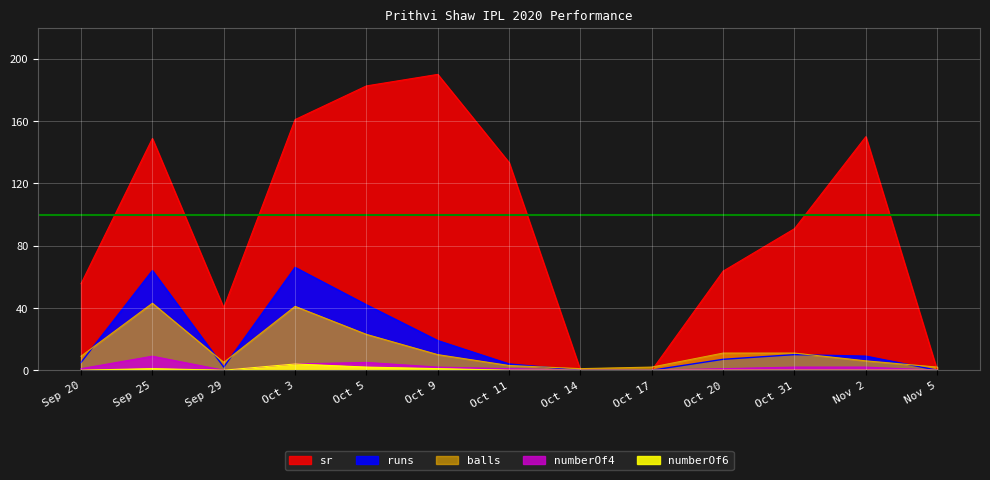

Which category has the lowest value in the balls series?

Oct 14